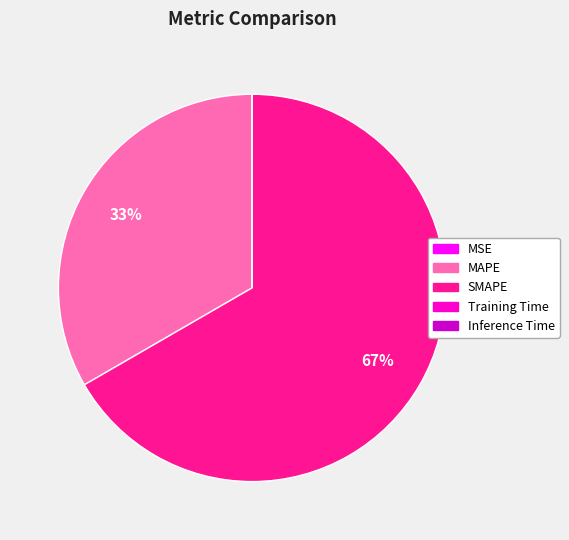

Is it true that MAPE is 28% of the pie?

False